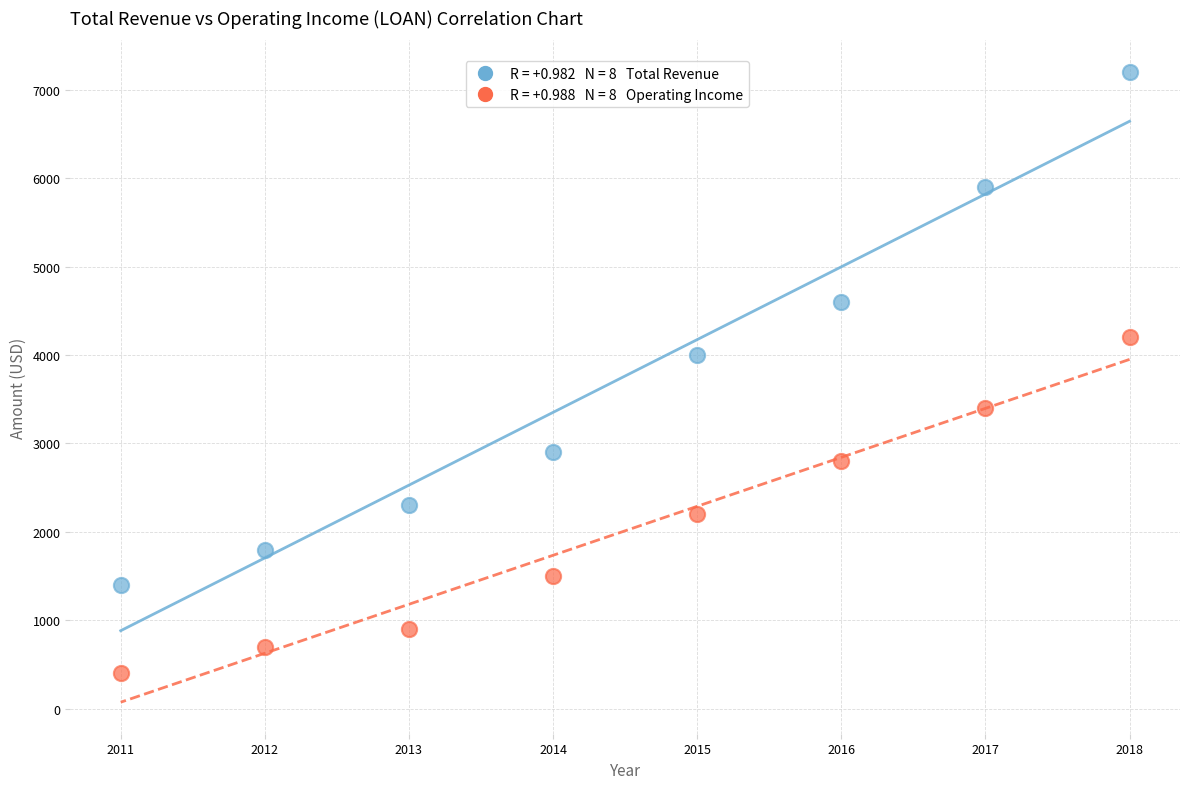

Across all series, what Y value is closest to 3800?

4000